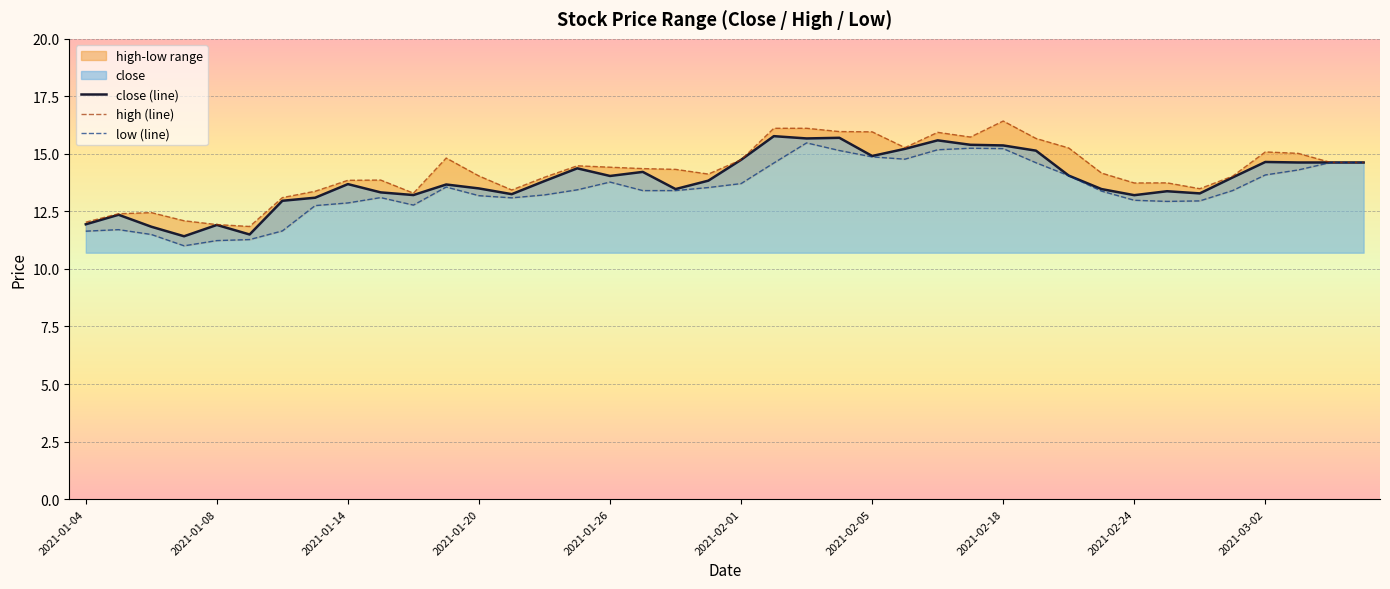

True or false: high (line) and low (line) intersect in this chart.

False